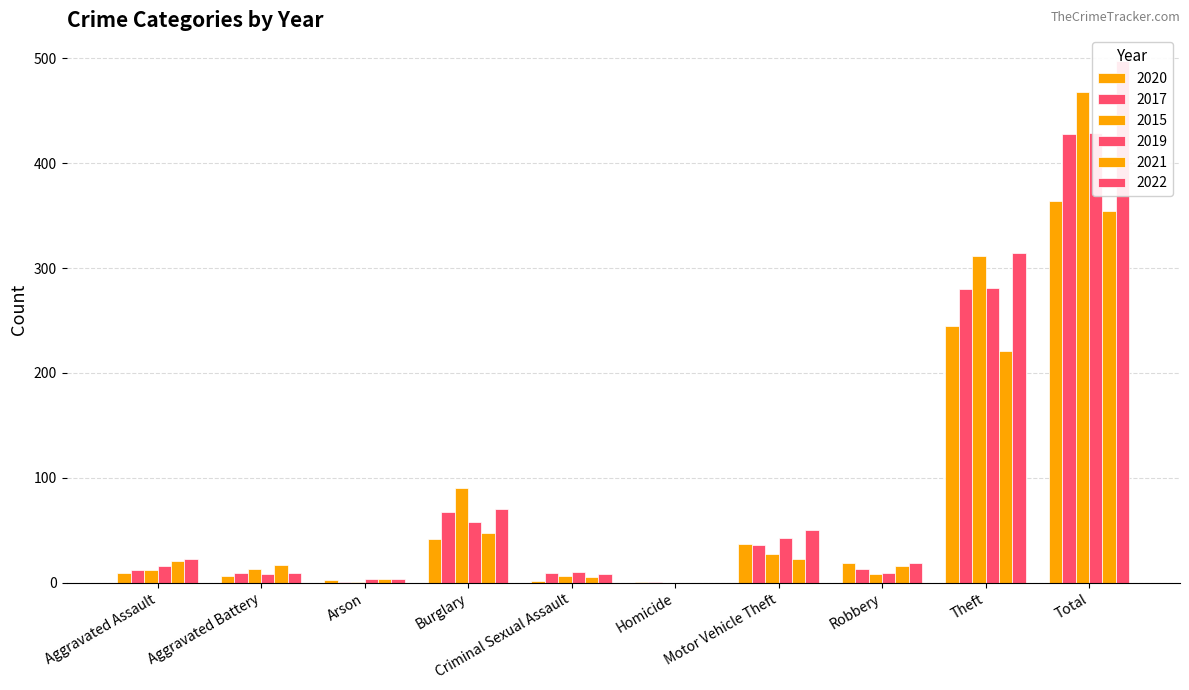

Rank the series at Burglary from highest to lowest value.

2015, 2022, 2017, 2019, 2021, 2020